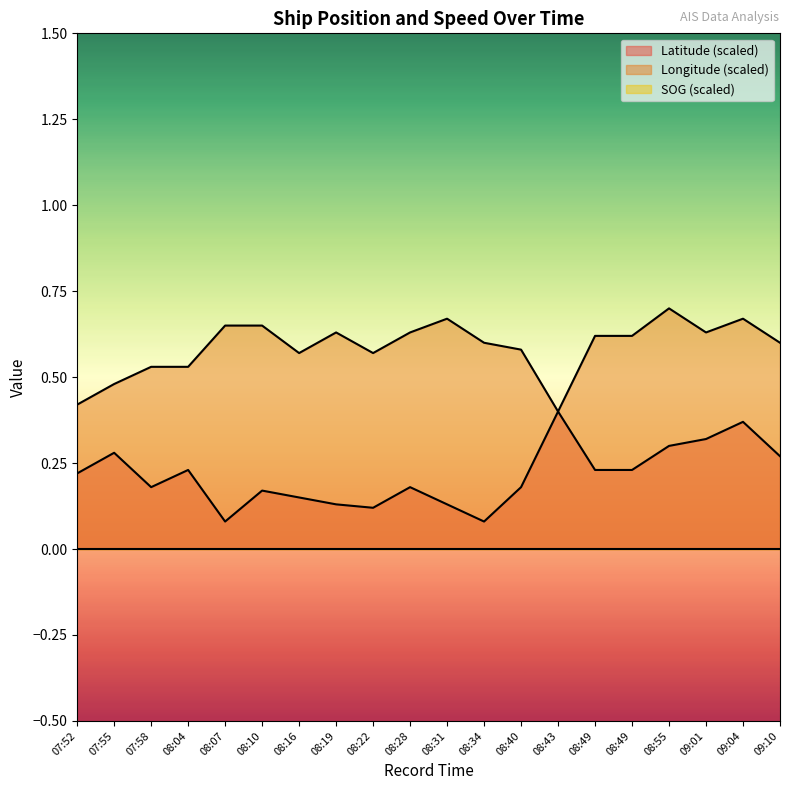

What is the value of the Latitude point at the 12th from the left?

0.1